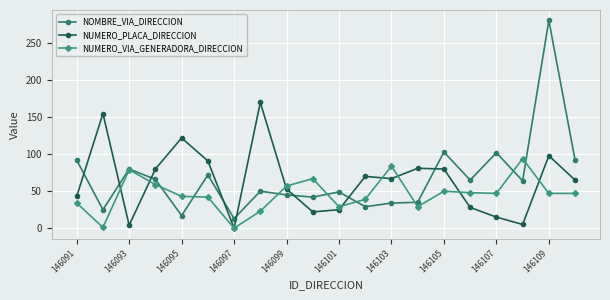

What is the difference between the maximum and minimum values in the NUMERO_VIA_GENERADORA_DIRECCION series?

94